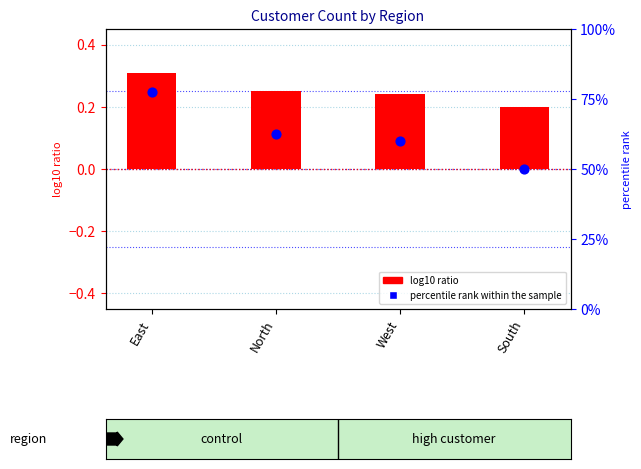

Which has a higher value, North or East?

East